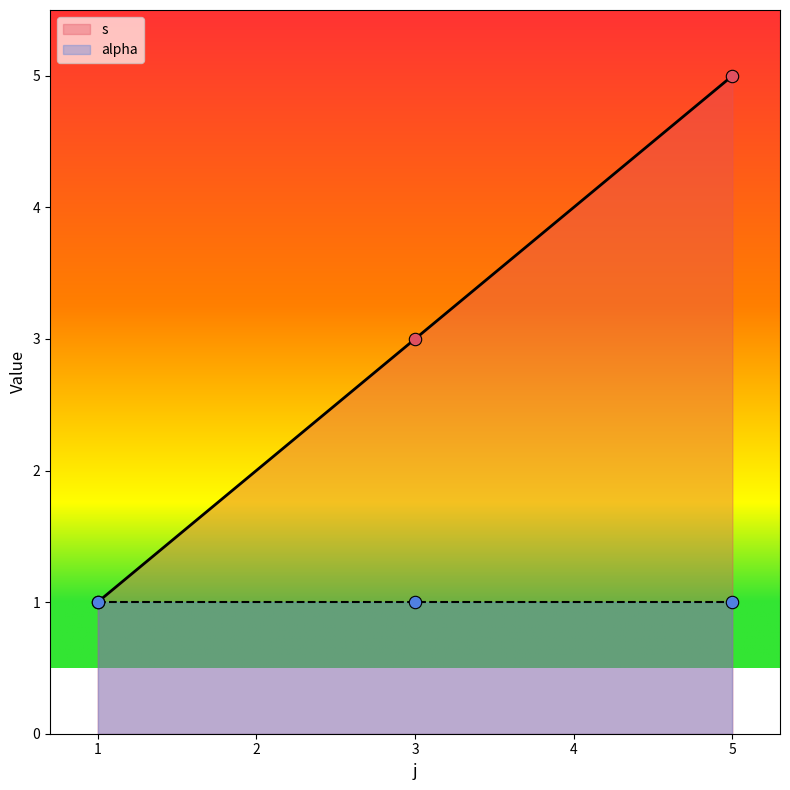

Which category has the highest value in the s series?

5